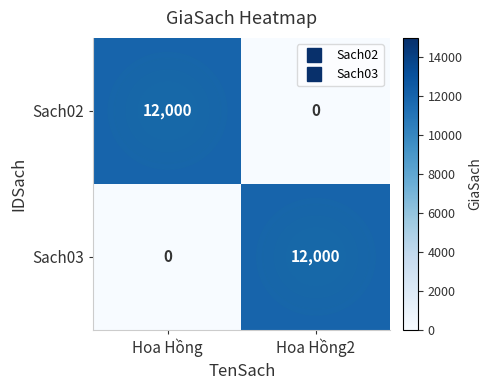

What value does the Sach02 series have at Hoa Hồng?

12000